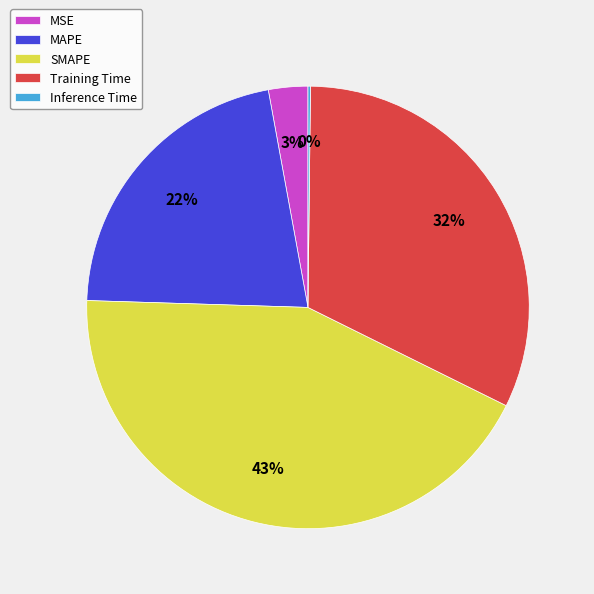

Approximately how many times larger is the value at Training Time compared to SMAPE?

0.7